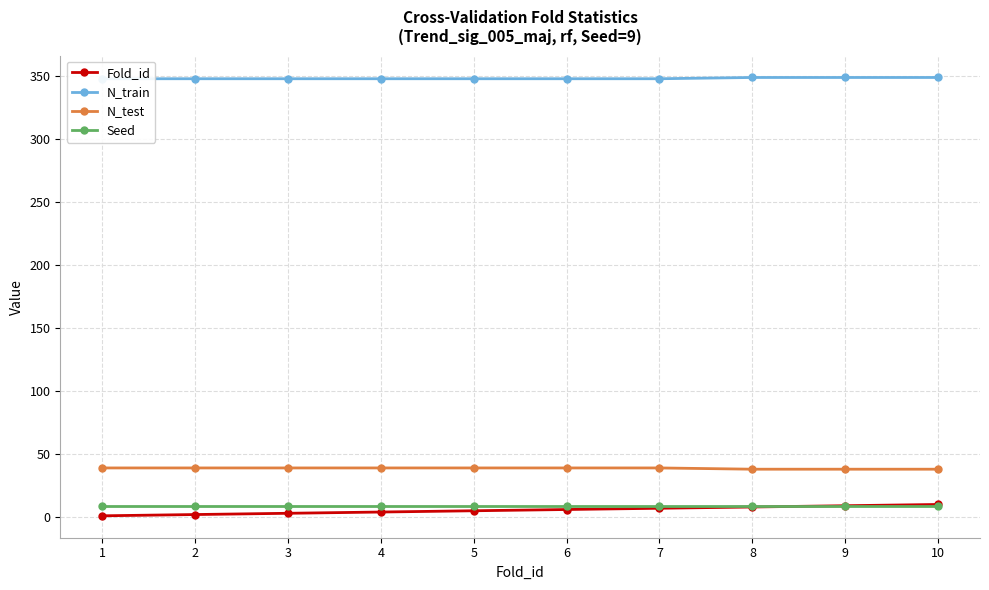

Reading left to right, transcribe all the data shown in this chart.

Fold_id: 1=1	2=2	3=3	4=4	5=5	6=6	7=7	8=8	9=9	10=10
N_train: 1=348	2=348	3=348	4=348	5=348	6=348	7=348	8=349	9=349	10=349
N_test: 1=39	2=39	3=39	4=39	5=39	6=39	7=39	8=38	9=38	10=38
Seed: 1=9	2=9	3=9	4=9	5=9	6=9	7=9	8=9	9=9	10=9